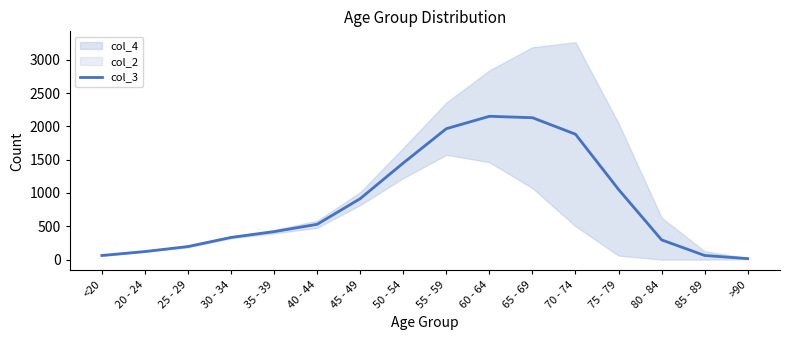

Reading left to right, list all the values displayed in this chart.

62	121	196	333	420	530	915	1450	1965	2151	2130	1882	1053	296	62	15